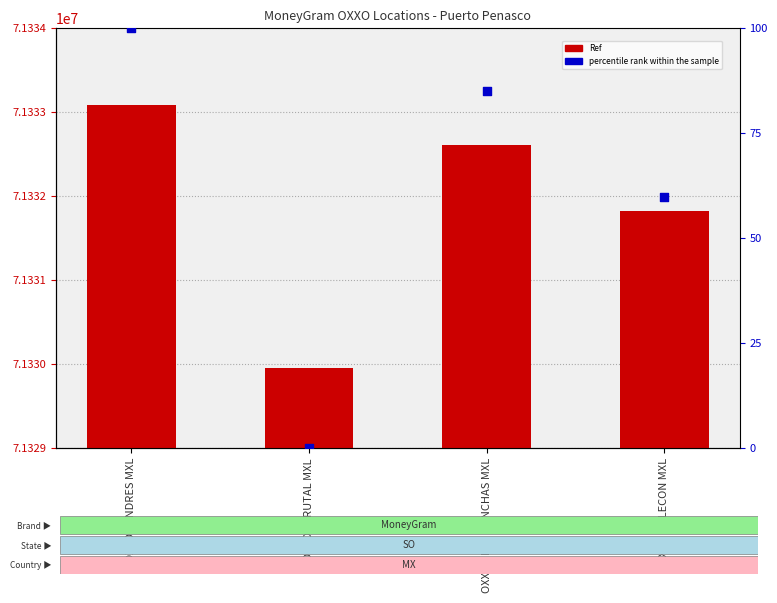

What is the total value across all series at OXXO - MALECON MXL?

71331880.7